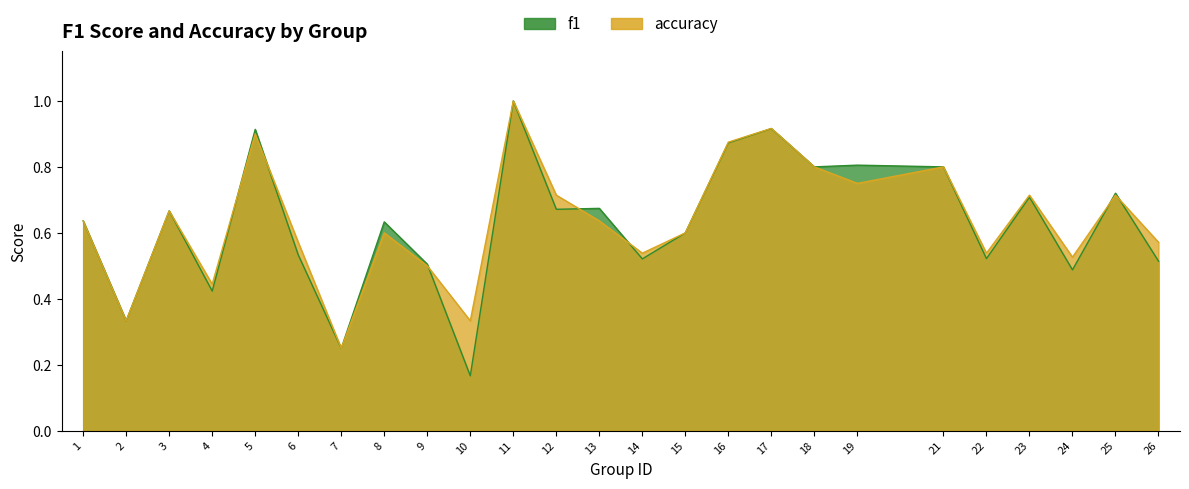

Reading left to right, what are all the values shown in this chart?

f1: 1=0.6	2=0.3	3=0.7	4=0.4	5=0.9	6=0.5	7=0.2	8=0.6	9=0.5	10=0.2	11=1.0	12=0.7	13=0.7	14=0.5	15=0.6	16=0.9	17=0.9	18=0.8	19=0.8	21=0.8	22=0.5	23=0.7	24=0.5	25=0.7	26=0.5
accuracy: 1=0.6	2=0.3	3=0.7	4=0.4	5=0.9	6=0.6	7=0.2	8=0.6	9=0.5	10=0.3	11=1.0	12=0.7	13=0.6	14=0.5	15=0.6	16=0.9	17=0.9	18=0.8	19=0.8	21=0.8	22=0.5	23=0.7	24=0.5	25=0.7	26=0.6